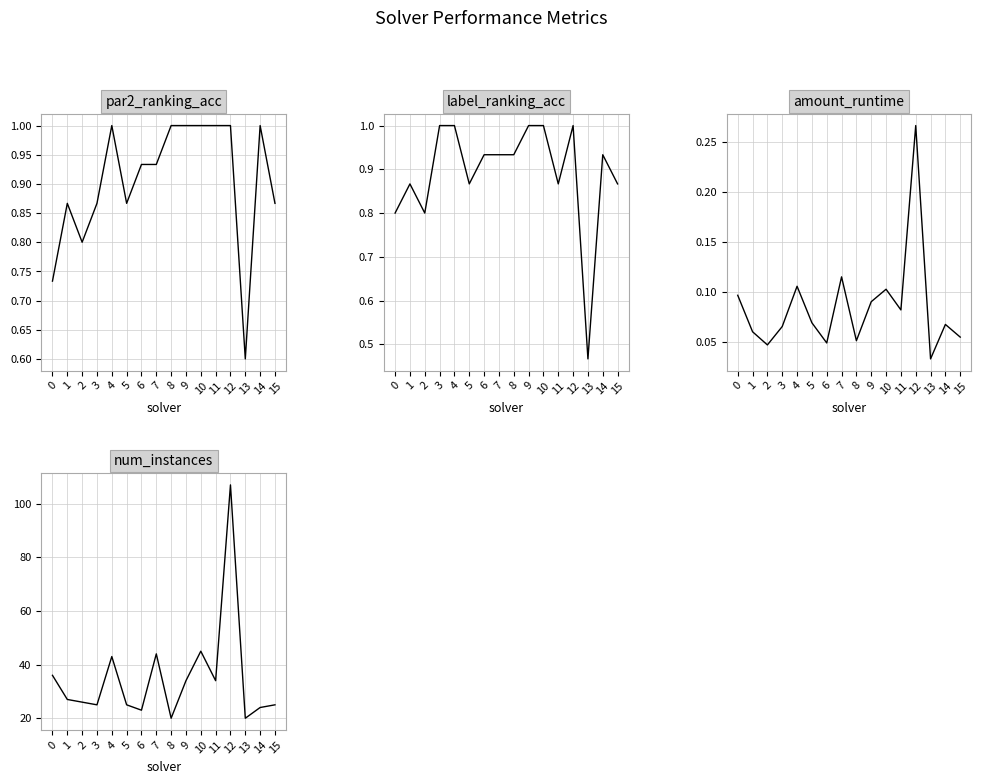

How many interior local peaks does the amount_runtime series have?

5